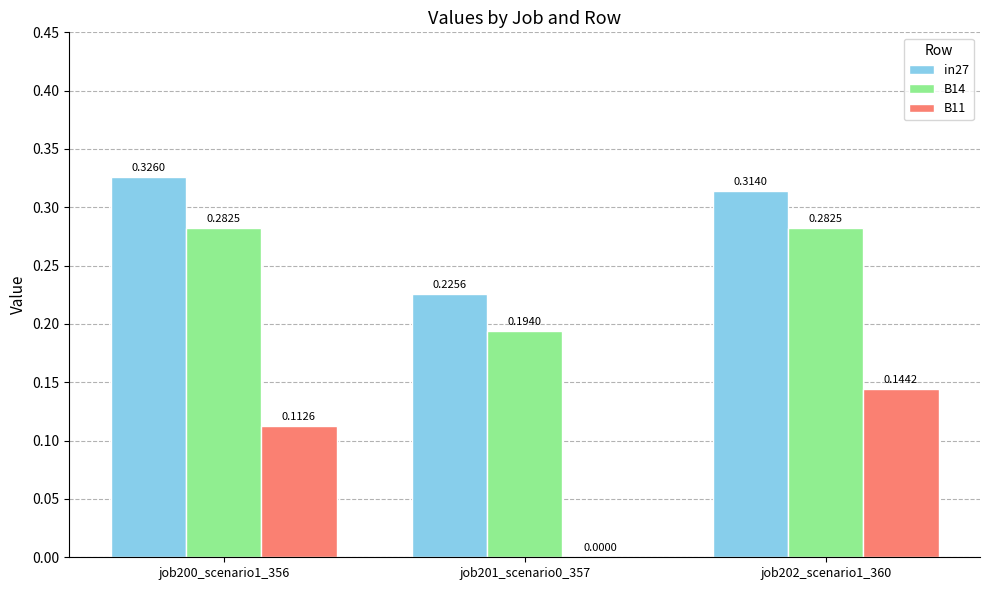

Which series changed the most between job200_scenario1_356 and job202_scenario1_360?

B11